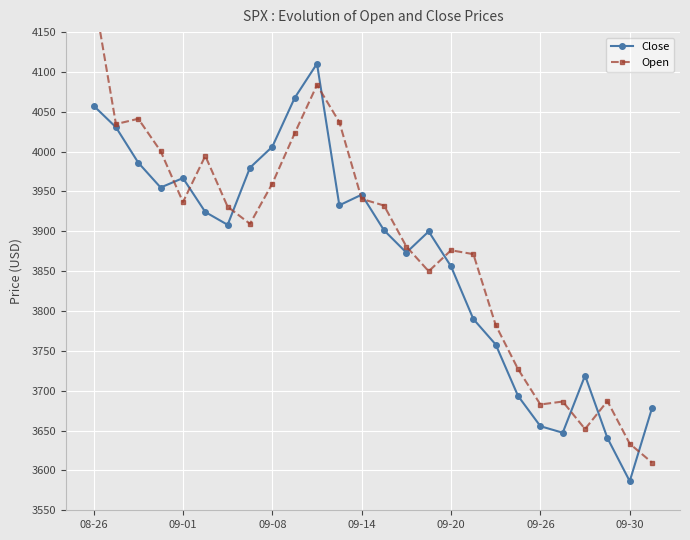

What is the lowest value of the Close series?

3586.5